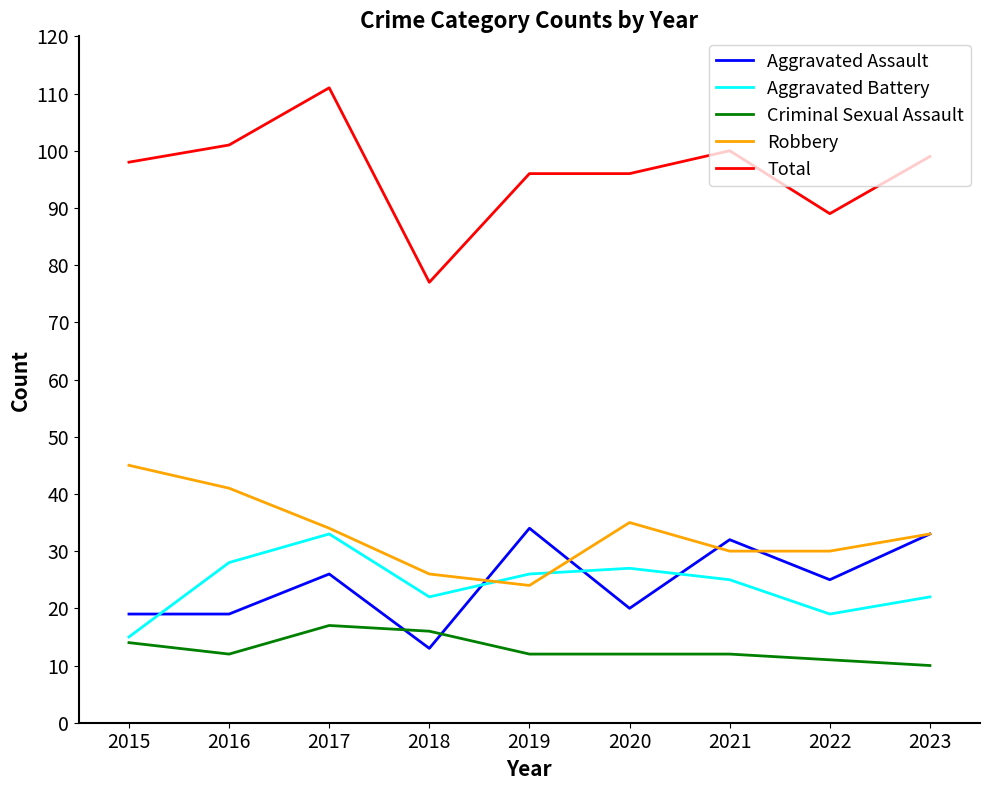

What is the difference between the Criminal Sexual Assault values at 2022 and 2019?

1